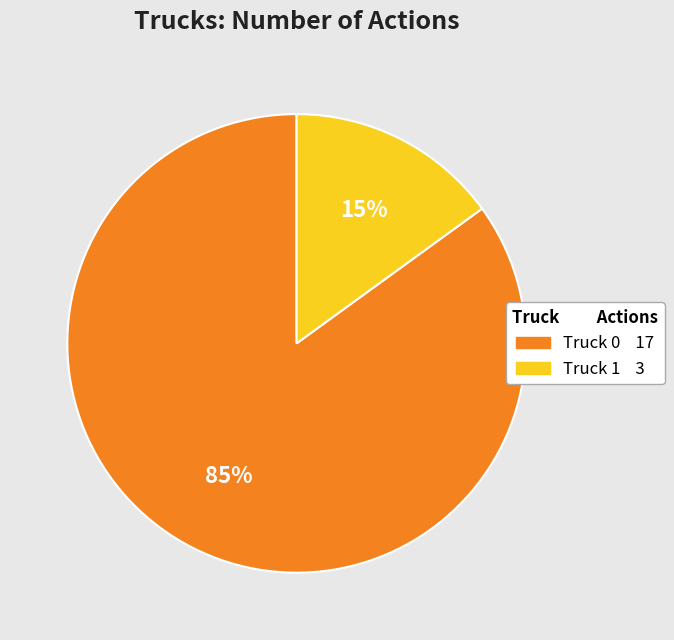

Which category has the smallest portion of the pie?

Truck 1